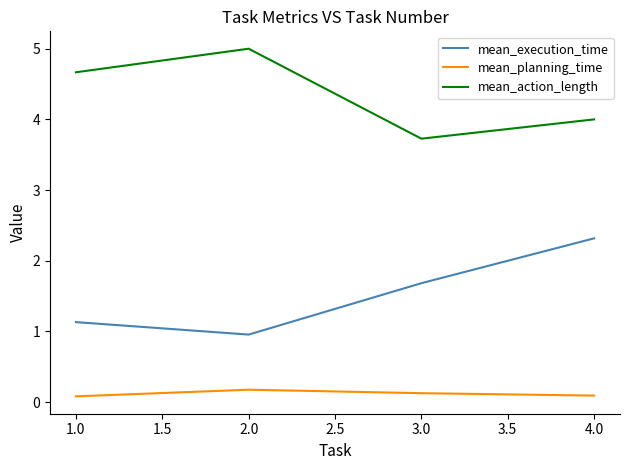

True or false: mean_action_length has a value of 4.7 at 1.0.

True